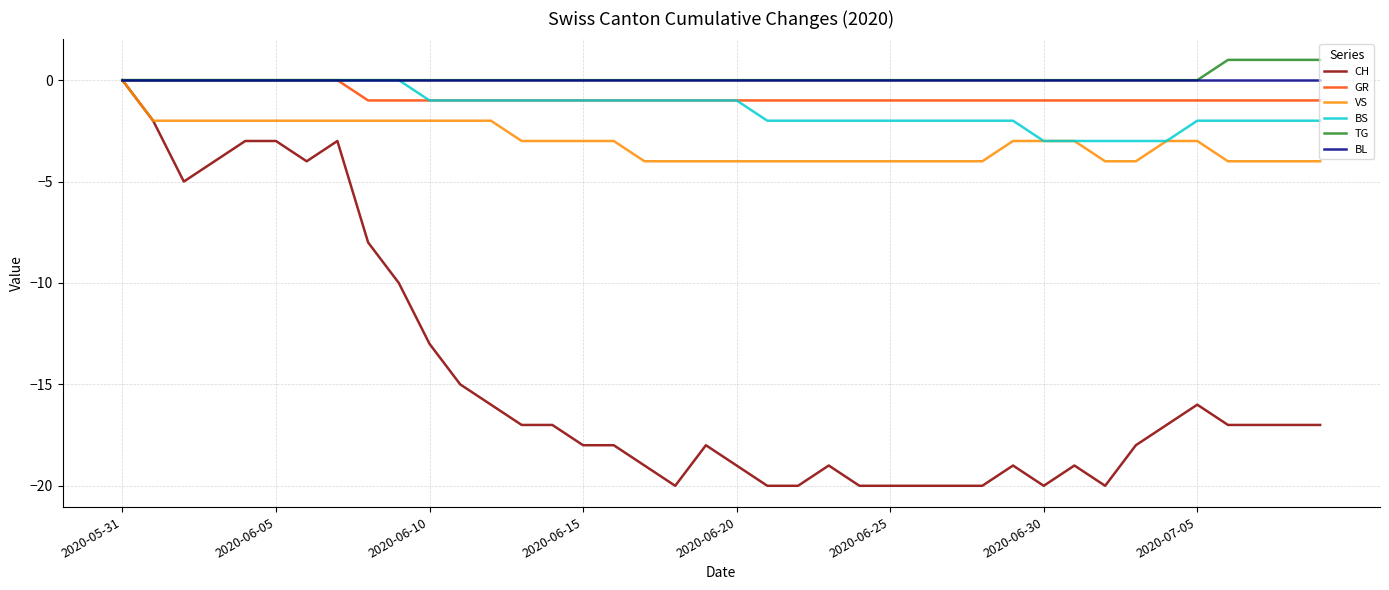

Which series has the widest spread of values?

CH